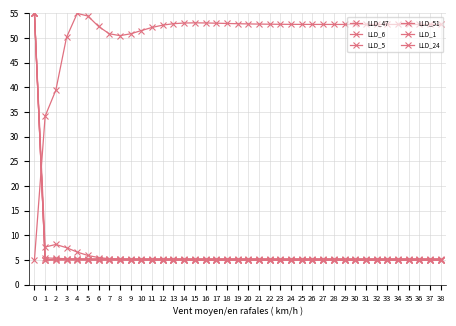

What is the difference between the second highest and second lowest values in the LLD_1 series?

20.3